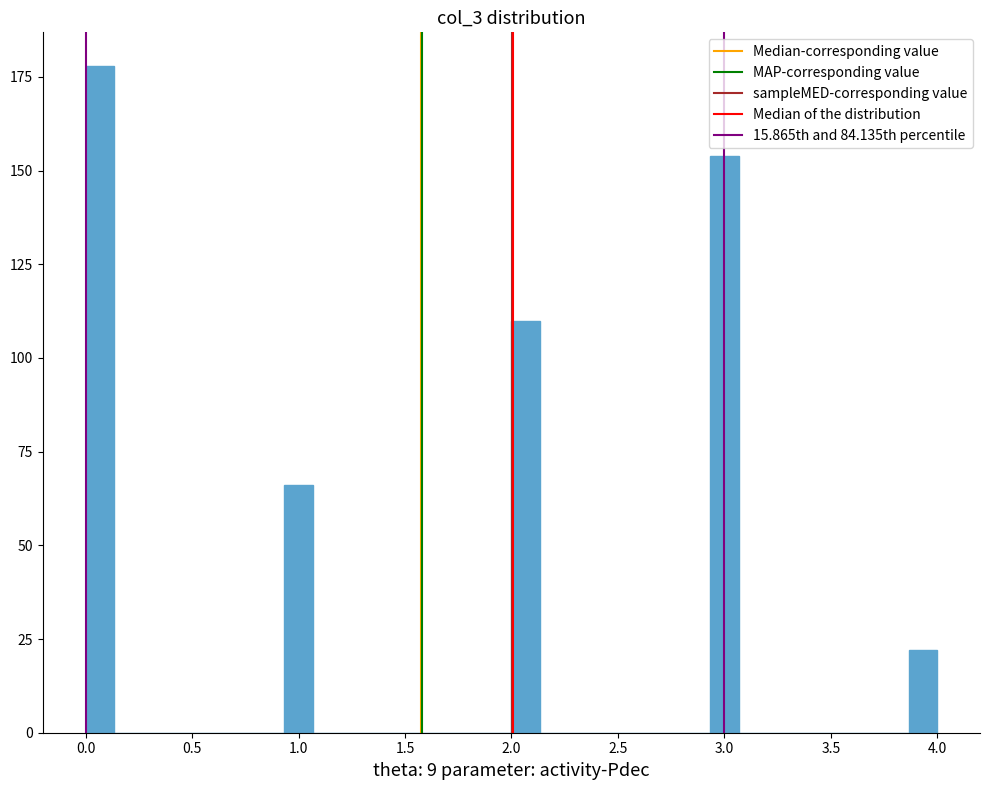

Read against the x-axis, roughly where is the centre of the tallest bar?

0.05